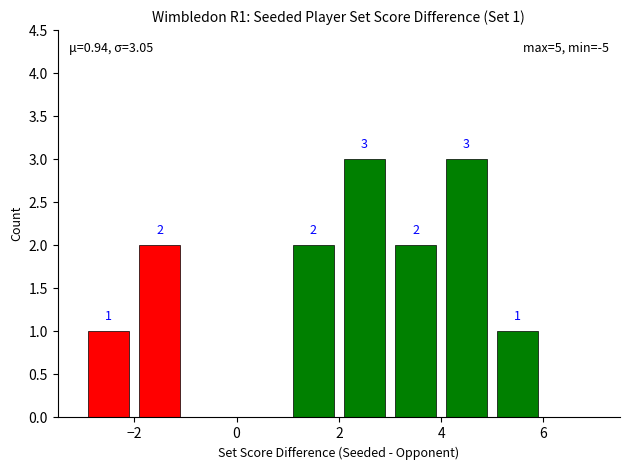

What is the average value?

1